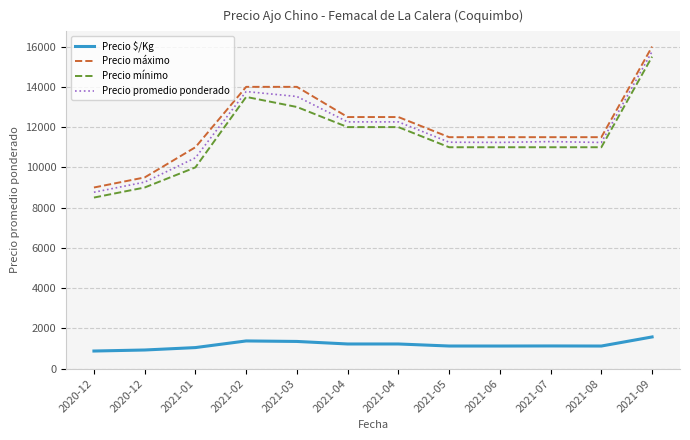

The value of Precio mínimo at 2021-03 is 8655. True or false?

False